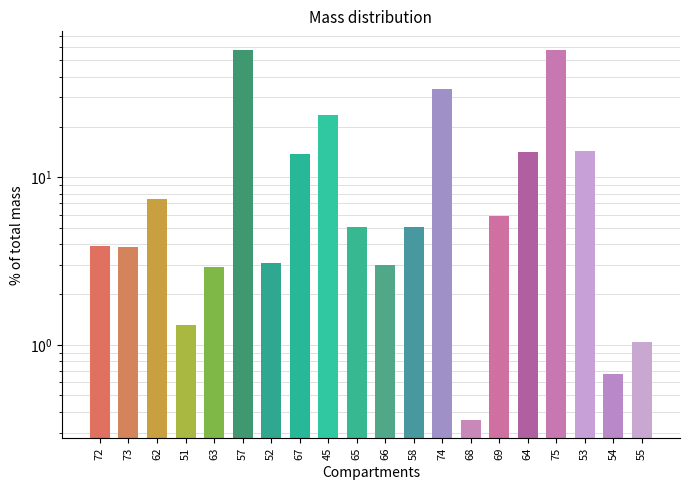

How many values are below 5?

9